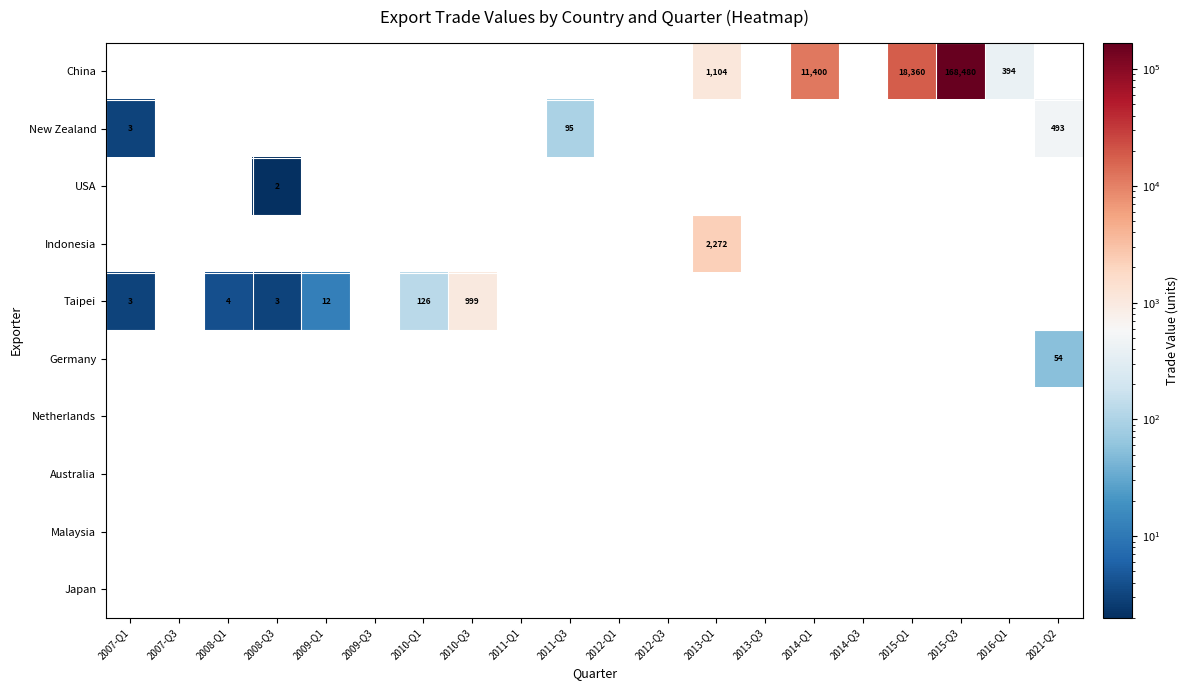

At which category does the chart reach its peak across all series?

2015-Q3